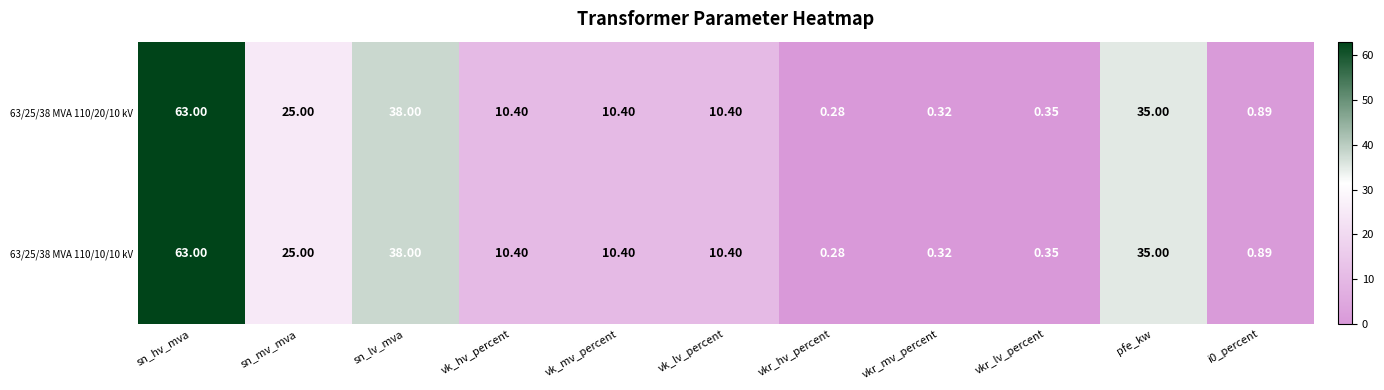

Is the value of 63/25/38 MVA 110/10/10 kV at vkr_mv_percent greater than the value of 63/25/38 MVA 110/20/10 kV at sn_mv_mva?

No